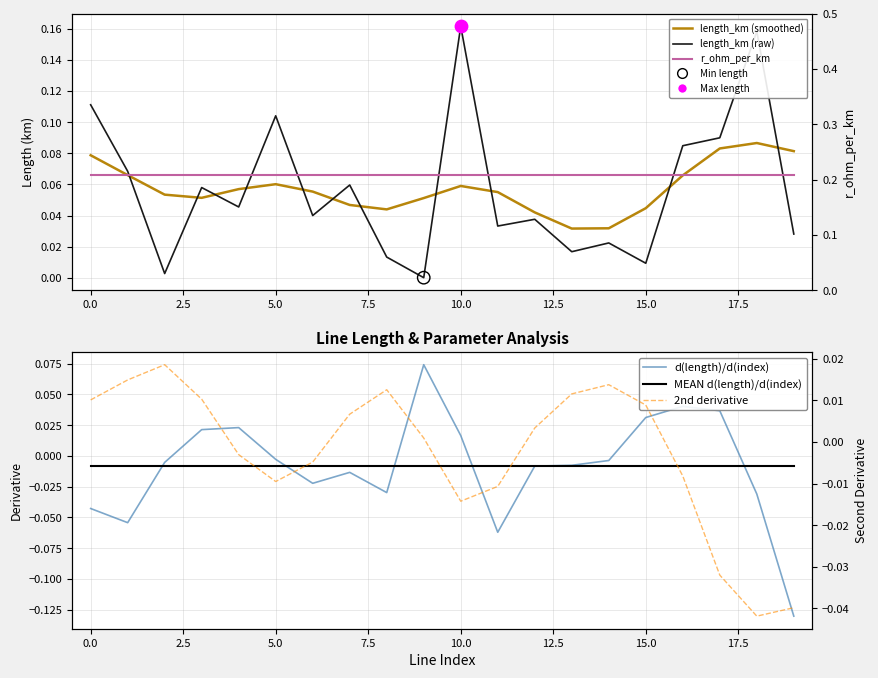

Which series reaches the minimum Y coordinate?

d(length)/d(index)